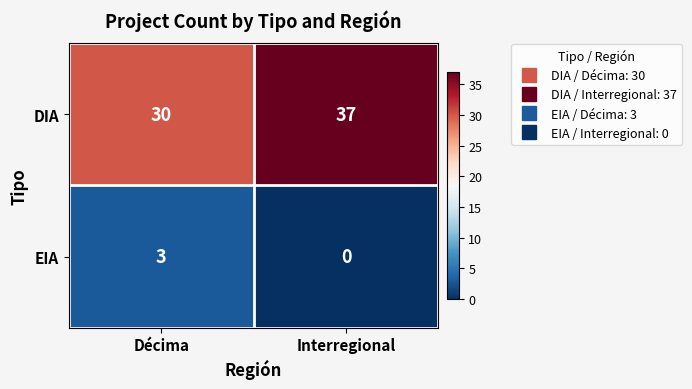

What is the total value across all series at Interregional?

37